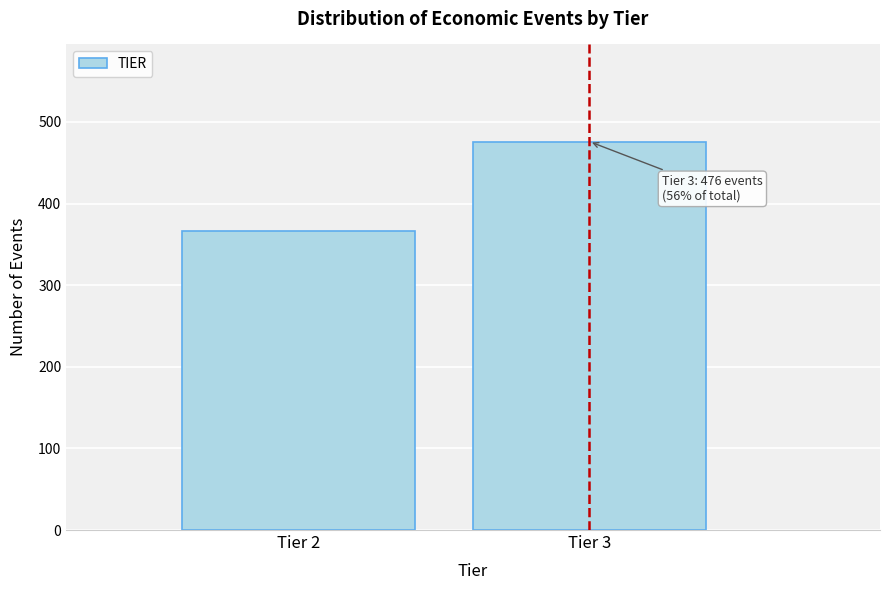

Reading right to left, what are all the values shown in this chart?

476	367